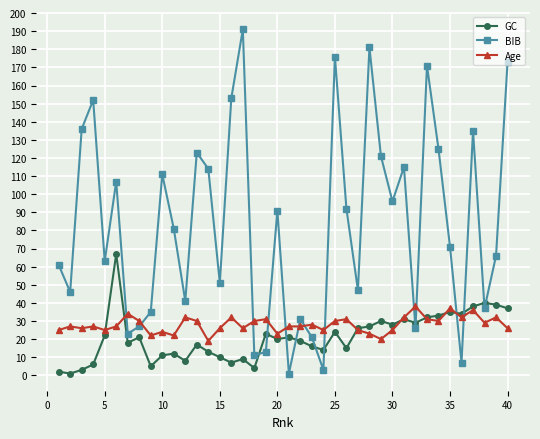

Which series has the largest total across all categories?

BIB